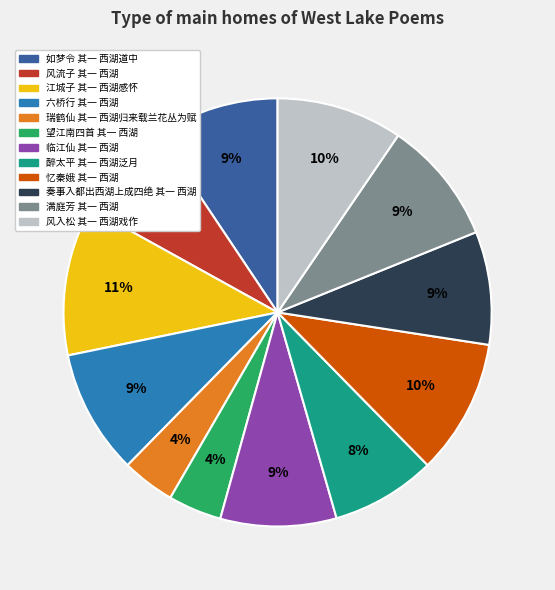

Is there a majority slice in this chart?

No